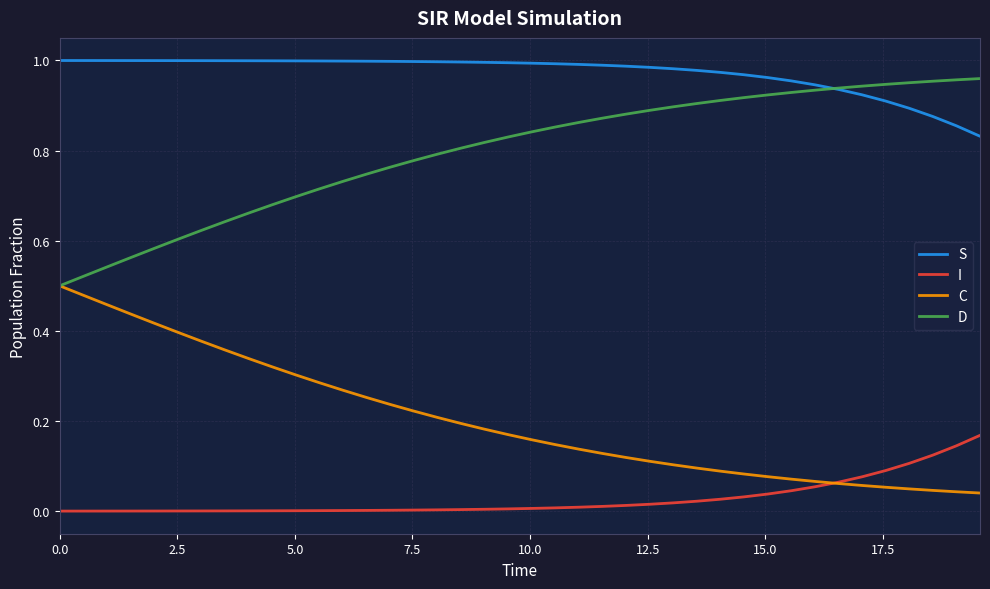

How many intersections are there between I and C?

1